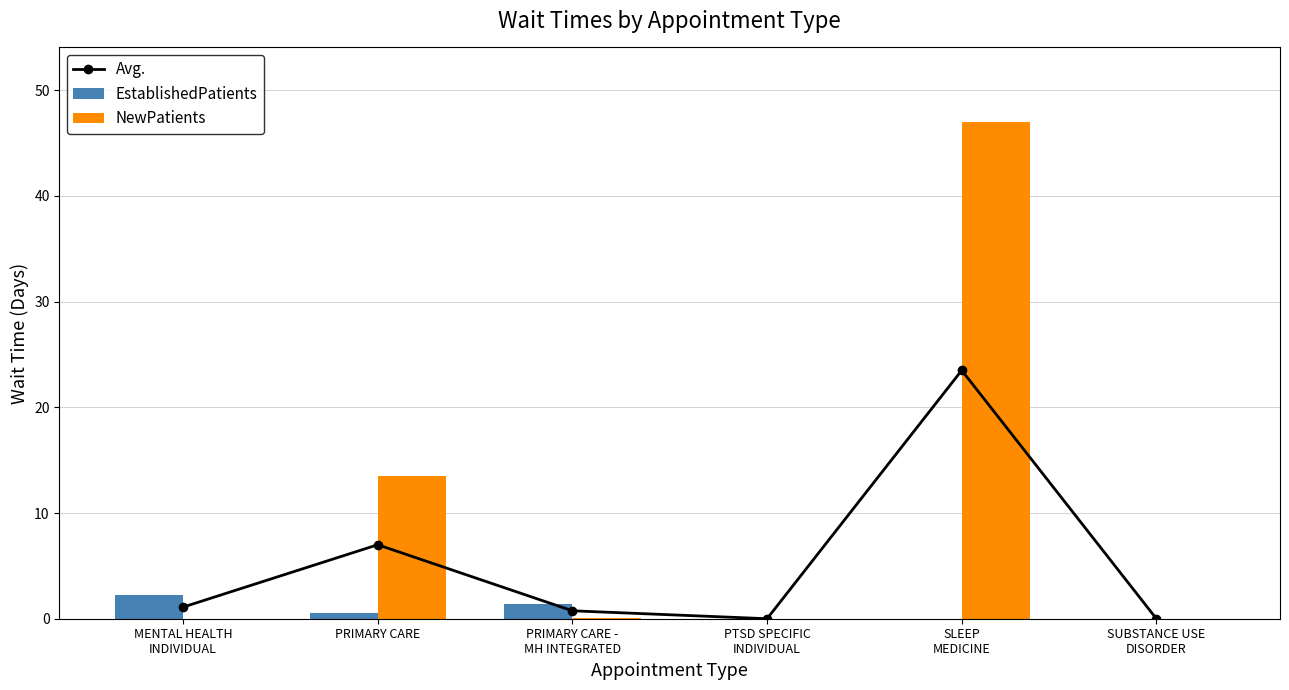

Which series changed the most between PRIMARY CARE -
MH INTEGRATED and PTSD SPECIFIC
INDIVIDUAL?

EstablishedPatients